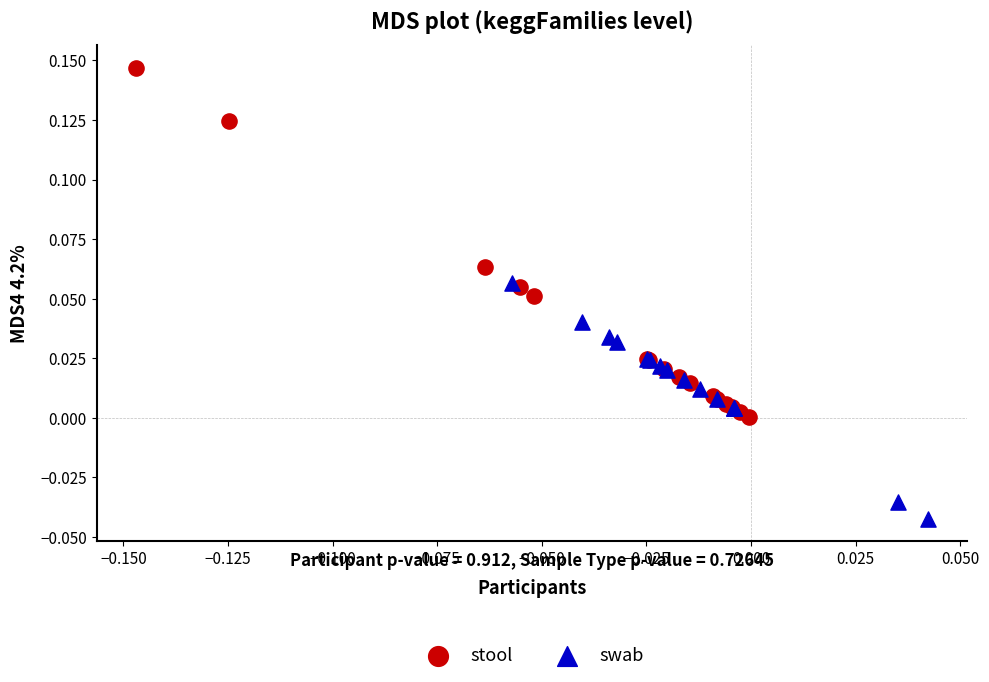

Which series has the largest Y range (max minus min)?

stool